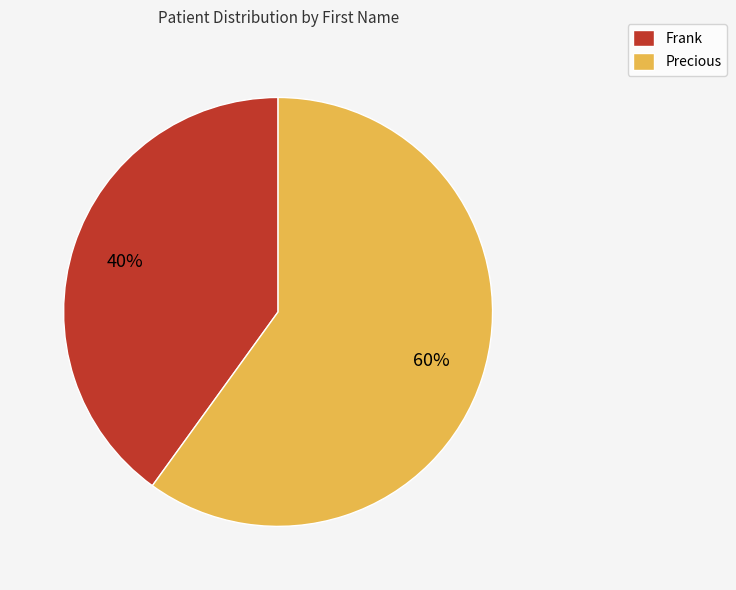

Which category has the smallest portion of the pie?

Frank